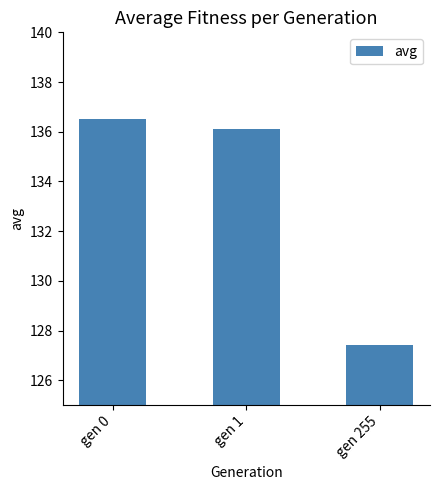

What is the value of the 2nd bar from the left?

136.1